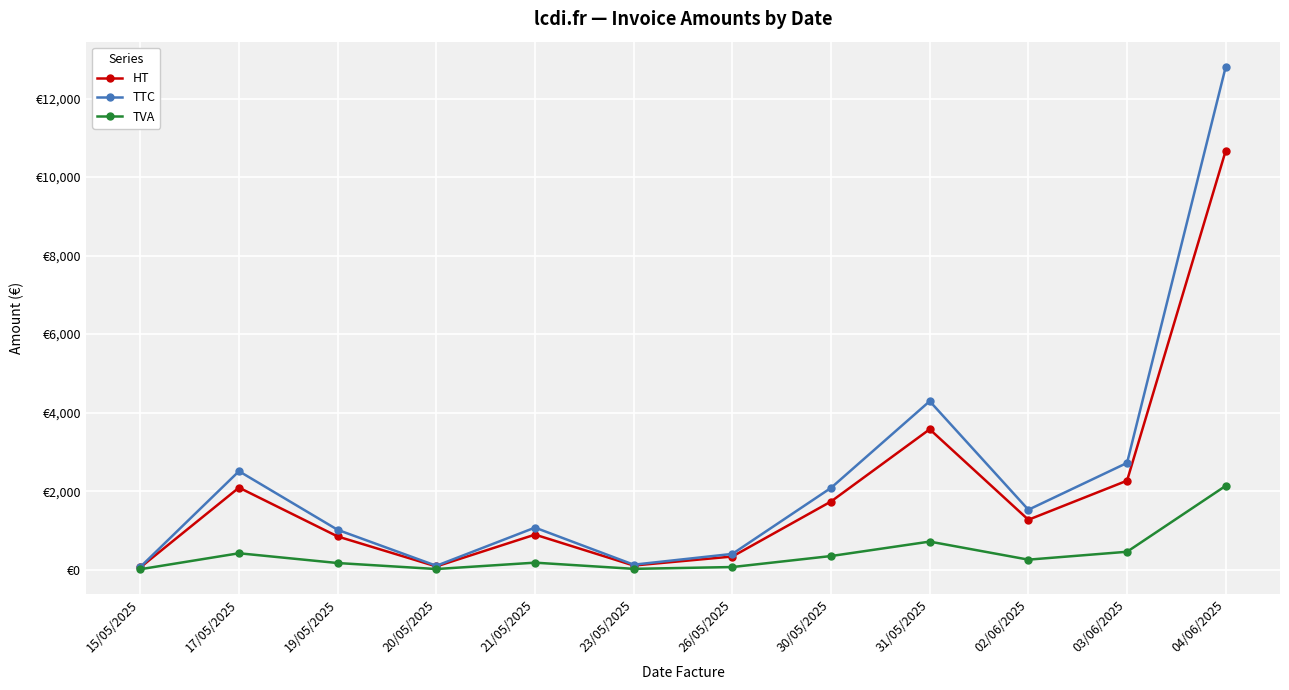

Which series changed the most between 23/05/2025 and 02/06/2025?

TTC